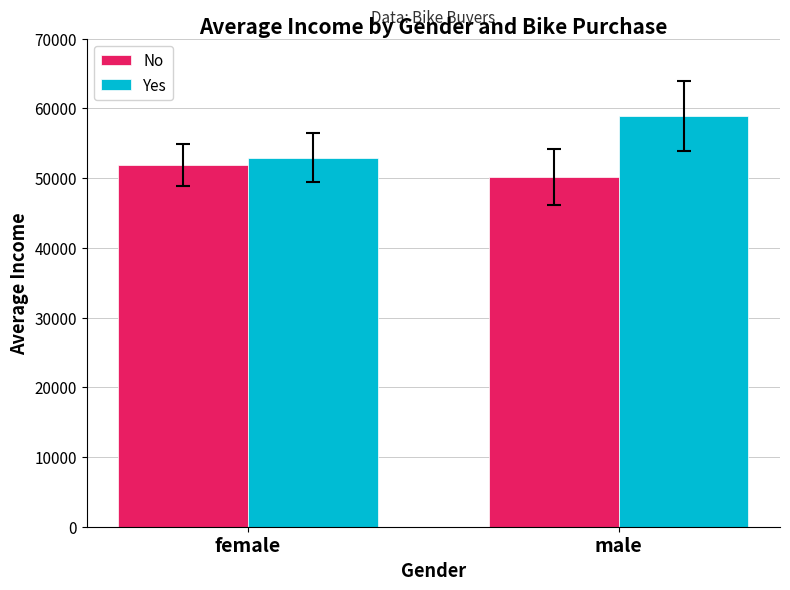

At how many categories does at least one series exceed 58599?

1